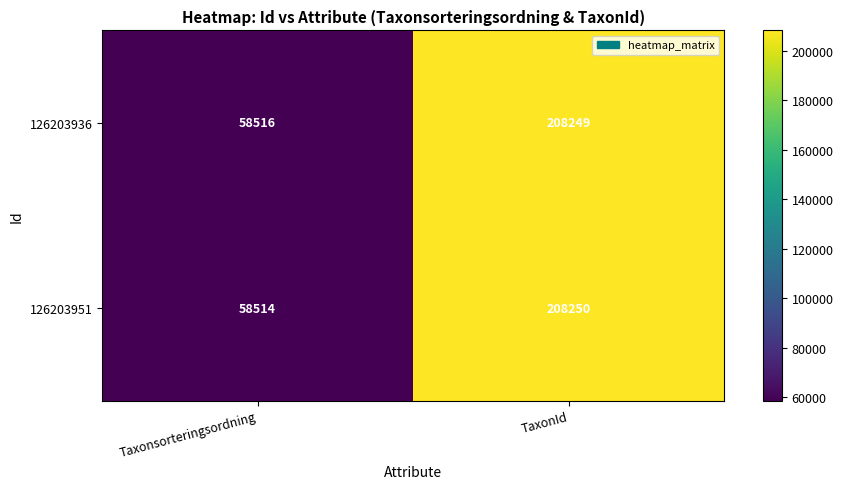

Which series has the largest total across all categories?

126203936